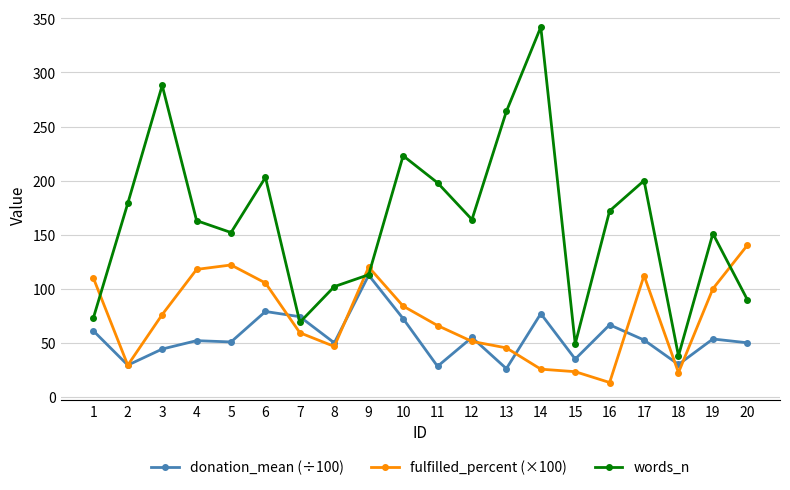

The donation_mean (÷100) series shows 50.0 at 8. True or false?

True